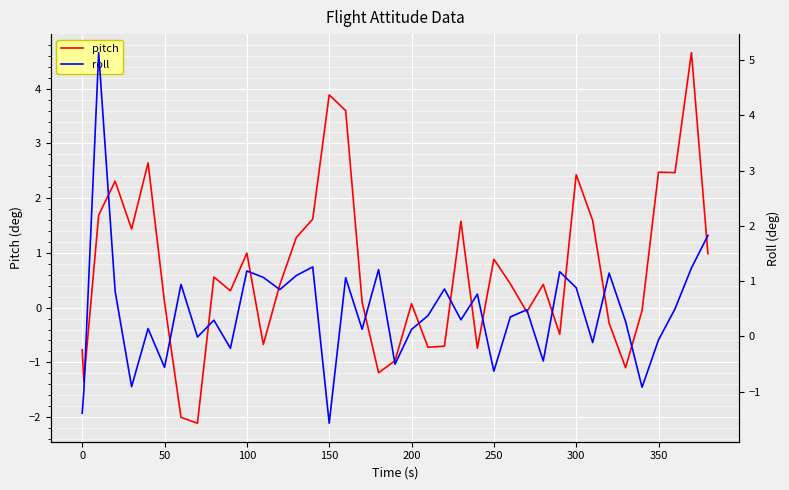

What is the minimum value for pitch?

-2.1